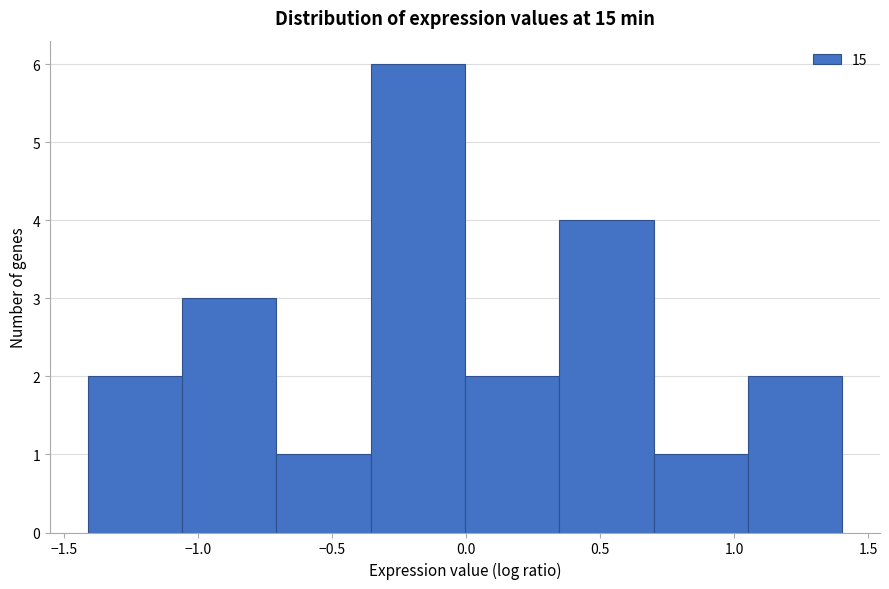

Over which range of the x-axis is the bar tallest?

-0.35 to 0.00